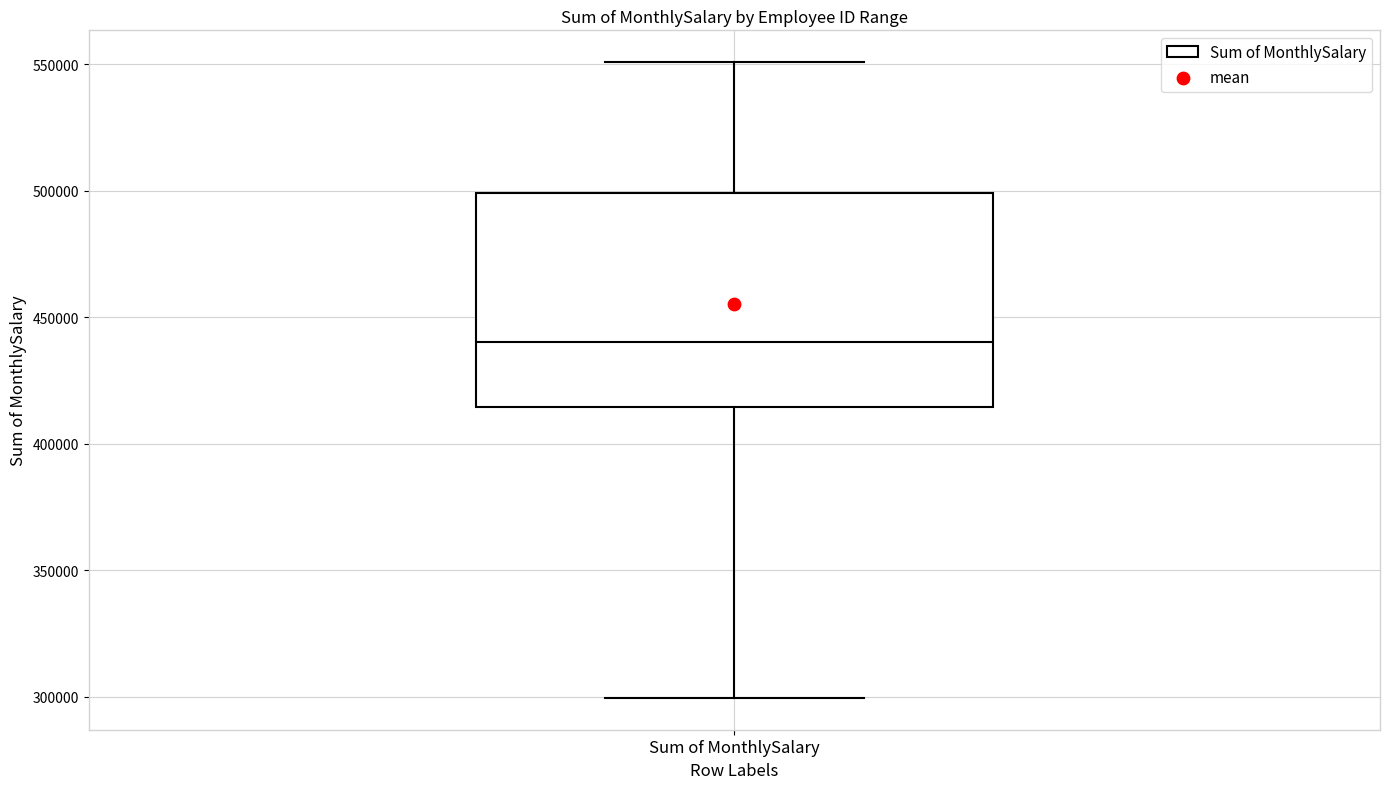

Read this box plot against the y-axis: the position of the median line, the range covered by the box, and the ends of both whiskers. The values are not printed on the chart, so give them approximately, as read against the axis.

median 440000, box 415000 to 500000, whiskers 300000 to 550000